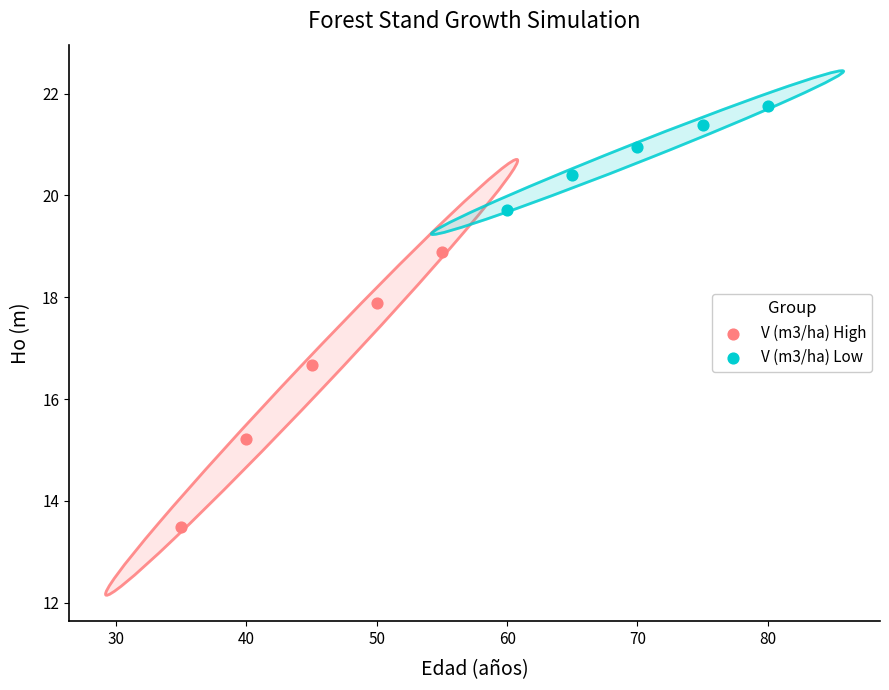

Which series contains the highest Y value?

V (m3/ha) Low